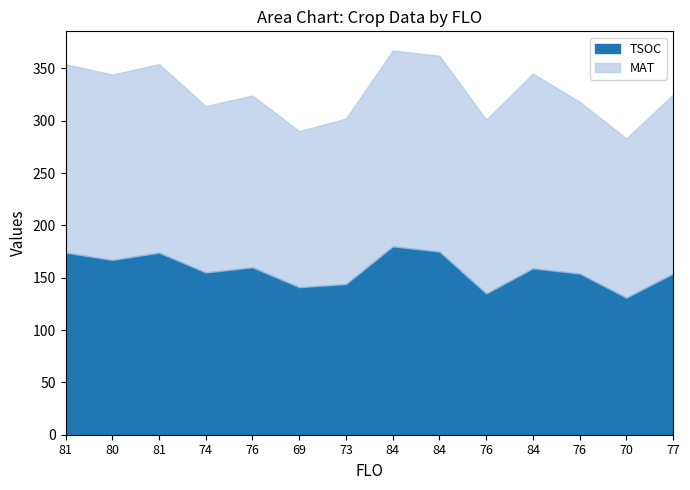

What is the label of the 11th point from the right?

74